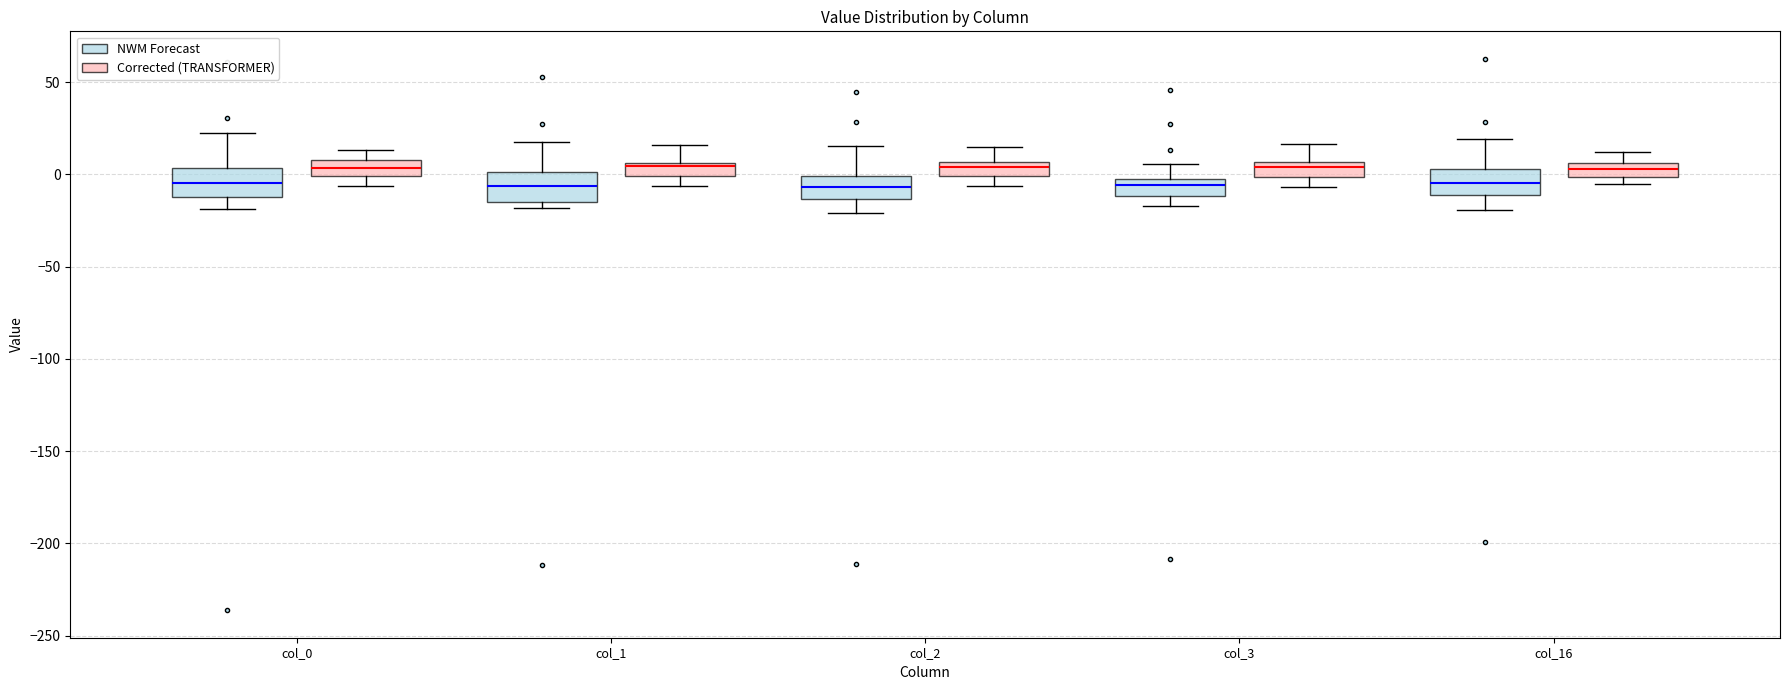

Where is the lower edge of the box for col_2 (Corrected (TRANSFORMER)) on the y-axis? The values are not printed on the chart, so give them approximately, as read against the axis.

0